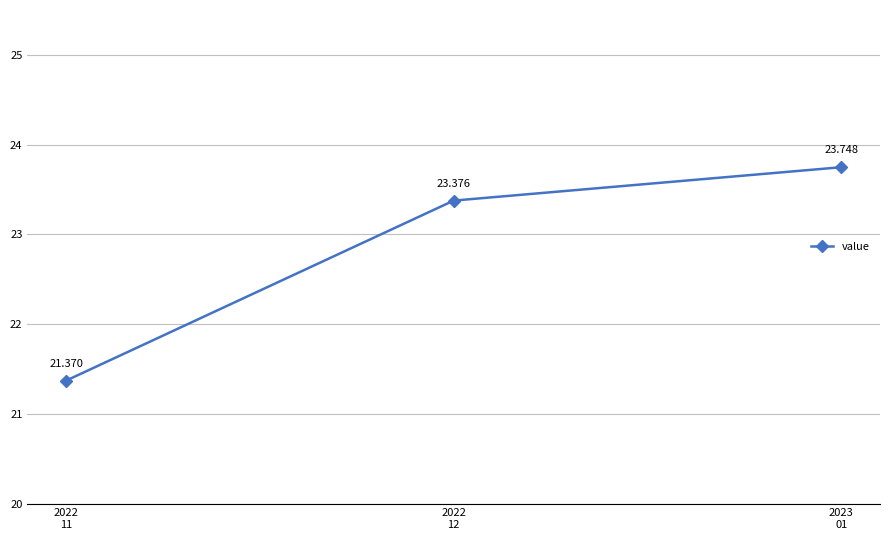

List the labels in order of value, largest first.

2023
01, 2022
12, 2022
11